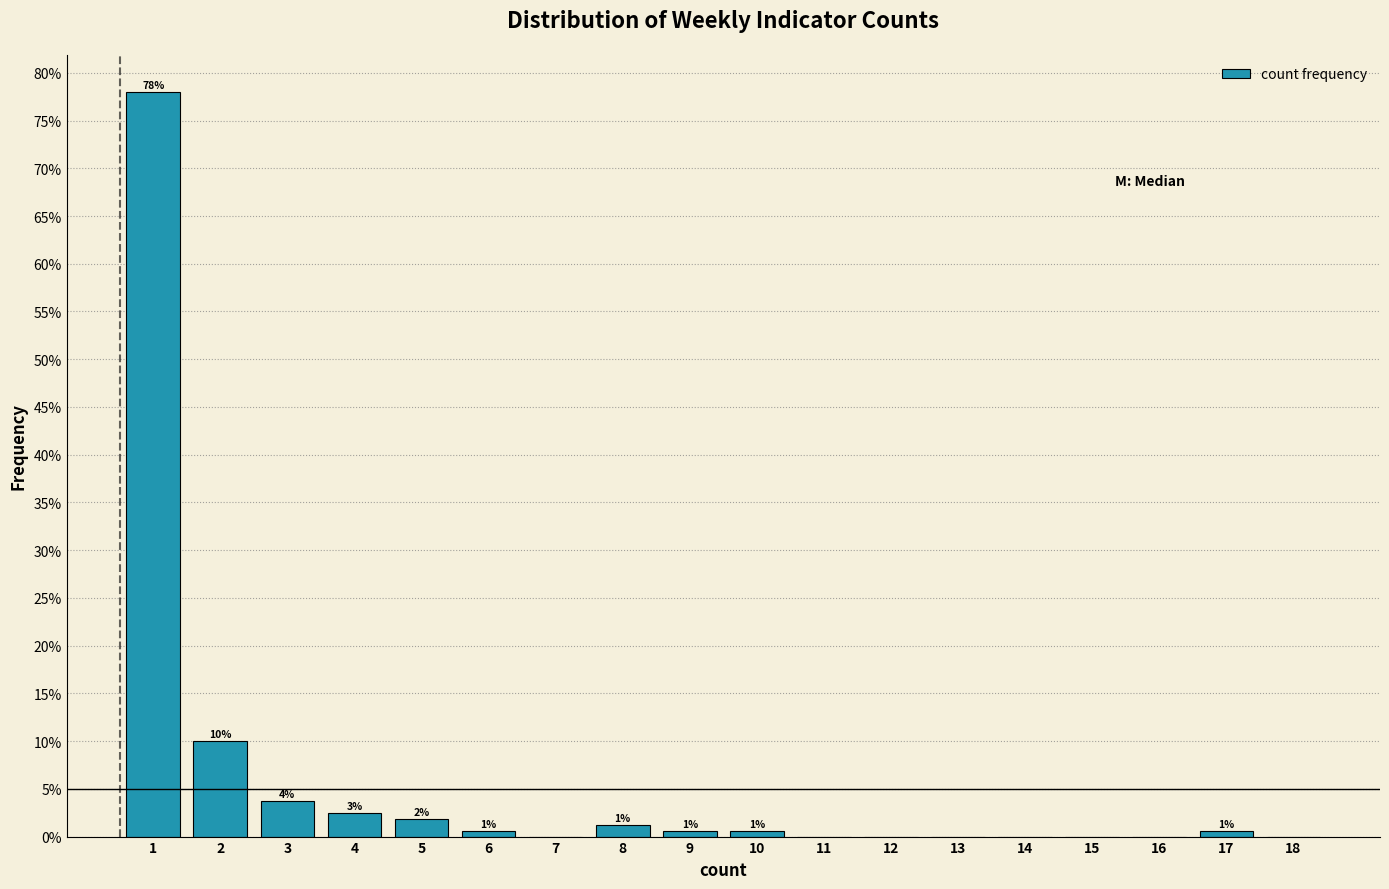

Are the bars horizontal?

No